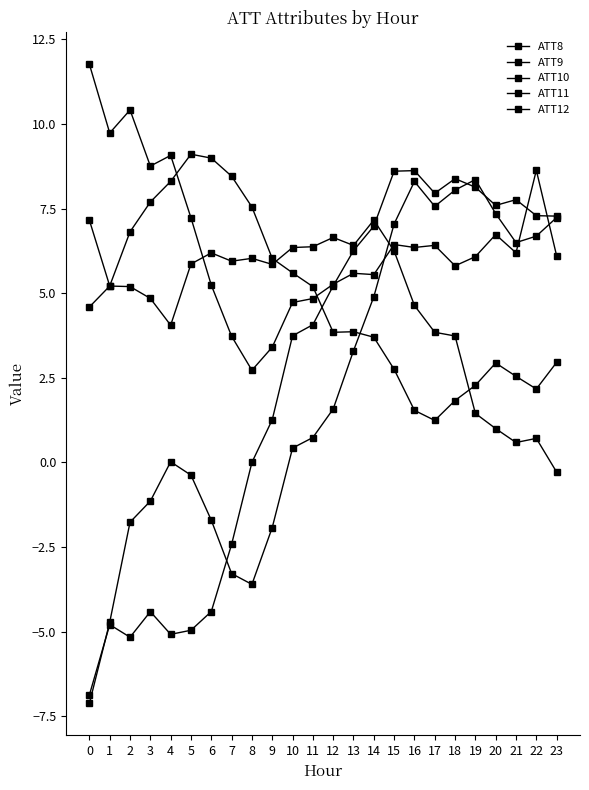

Reading left to right, extract all data points from this chart.

ATT8: 0=11.8	1=9.7	2=10.4	3=8.8	4=9.1	5=7.2	6=5.2	7=3.7	8=2.7	9=3.4	10=4.7	11=4.8	12=5.3	13=5.6	14=5.5	15=6.4	16=6.4	17=6.4	18=5.8	19=6.1	20=6.7	21=6.2	22=8.6	23=6.1
ATT9: 0=-6.9	1=-4.8	2=-5.2	3=-4.4	4=-5.1	5=-5.0	6=-4.4	7=-2.4	8=0.0	9=1.3	10=3.7	11=4.1	12=5.2	13=6.3	14=7.0	15=8.6	16=8.6	17=8.0	18=8.4	19=8.1	20=7.6	21=7.8	22=7.3	23=7.3
ATT10: 0=7.2	1=5.2	2=6.8	3=7.7	4=8.3	5=9.1	6=9.0	7=8.5	8=7.5	9=6.0	10=5.6	11=5.2	12=3.8	13=3.9	14=3.7	15=2.8	16=1.5	17=1.2	18=1.8	19=2.3	20=2.9	21=2.5	22=2.2	23=3.0
ATT11: 0=-7.1	1=-4.7	2=-1.8	3=-1.1	4=0.0	5=-0.4	6=-1.7	7=-3.3	8=-3.6	9=-1.9	10=0.4	11=0.7	12=1.6	13=3.3	14=4.9	15=7.0	16=8.3	17=7.6	18=8.0	19=8.4	20=7.3	21=6.5	22=6.7	23=7.2
ATT12: 0=4.6	1=5.2	2=5.2	3=4.8	4=4.1	5=5.9	6=6.2	7=5.9	8=6.0	9=5.9	10=6.3	11=6.4	12=6.6	13=6.4	14=7.2	15=6.2	16=4.6	17=3.8	18=3.7	19=1.4	20=1.0	21=0.6	22=0.7	23=-0.3